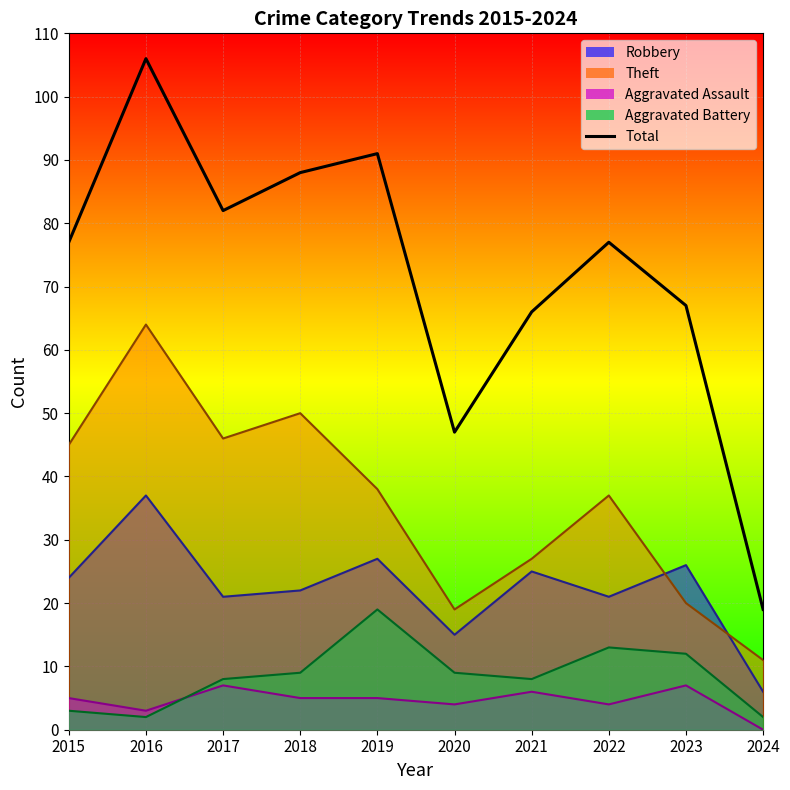

The chart shows a value of 77 at 2015. True or false?

True